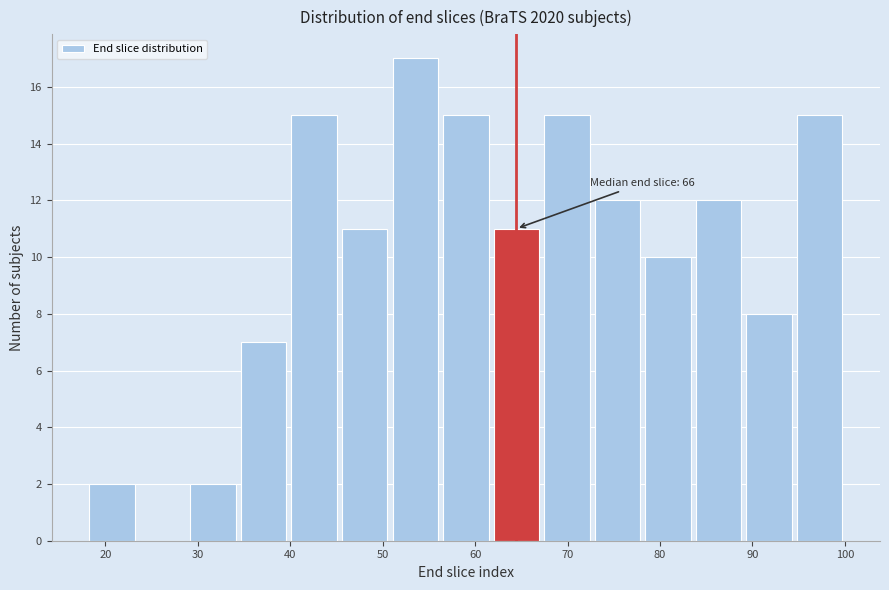

Over which range of the x-axis is the bar tallest?

51 to 56